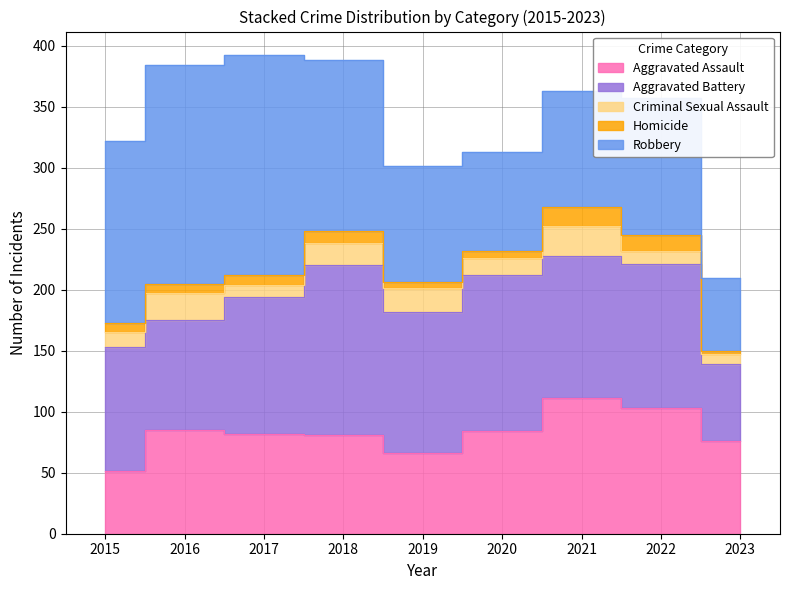

The Aggravated Assault series shows 51 at 2015. True or false?

True